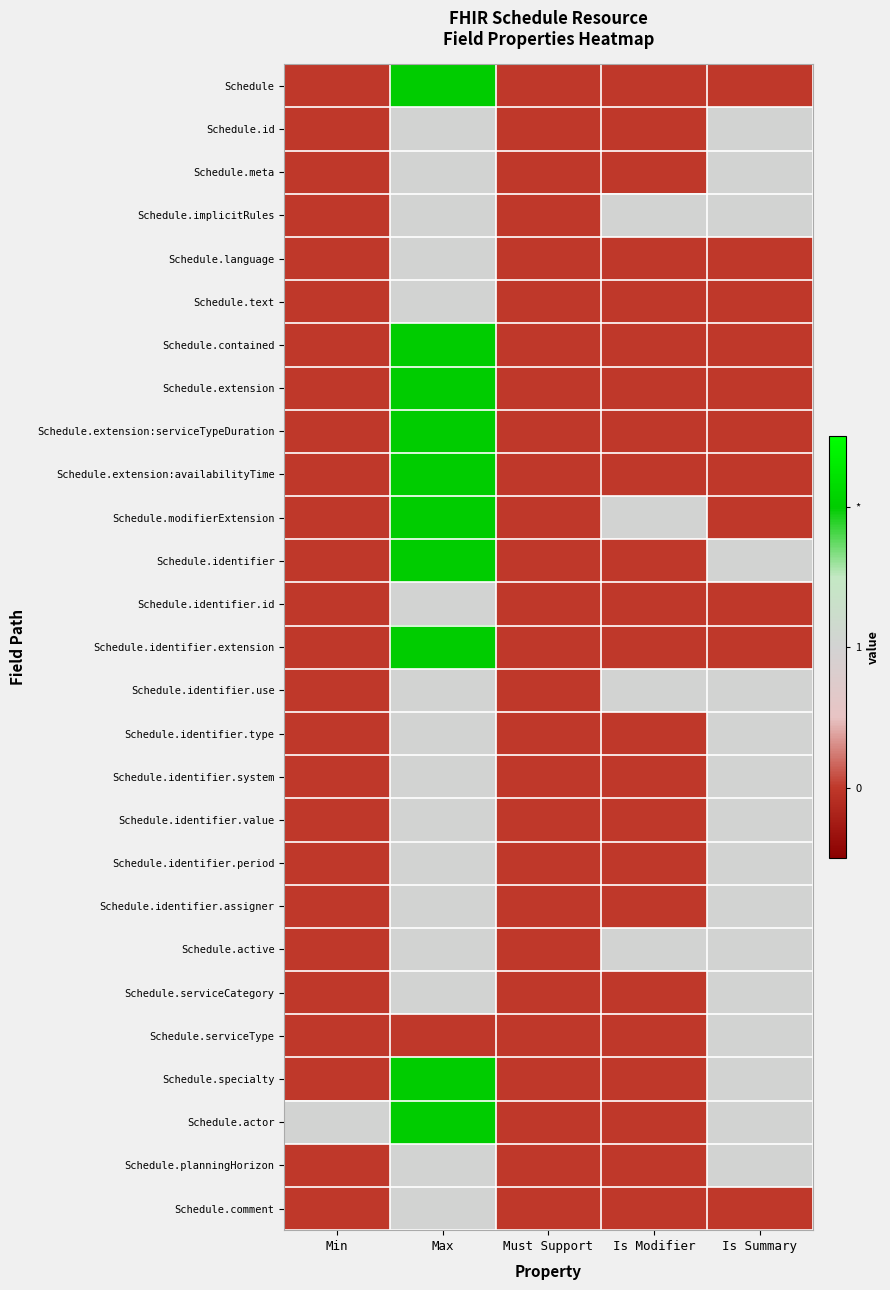

How many distinct data groups are displayed?

27